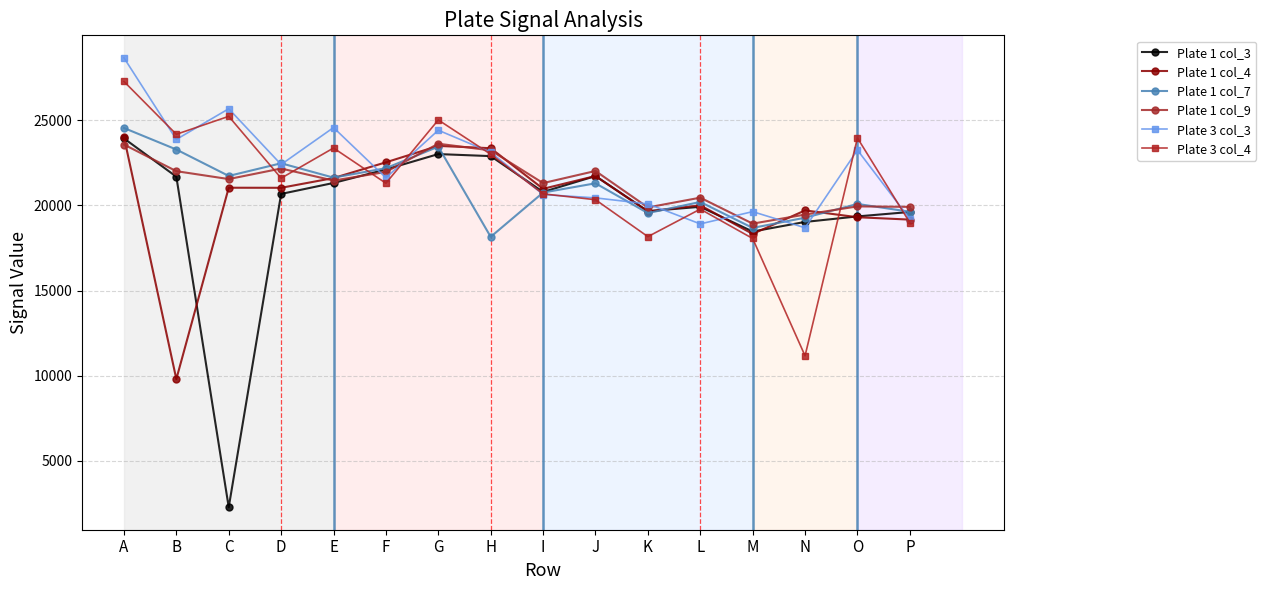

True or false: Plate 1 col_9 has more than 2 interior local peaks.

True